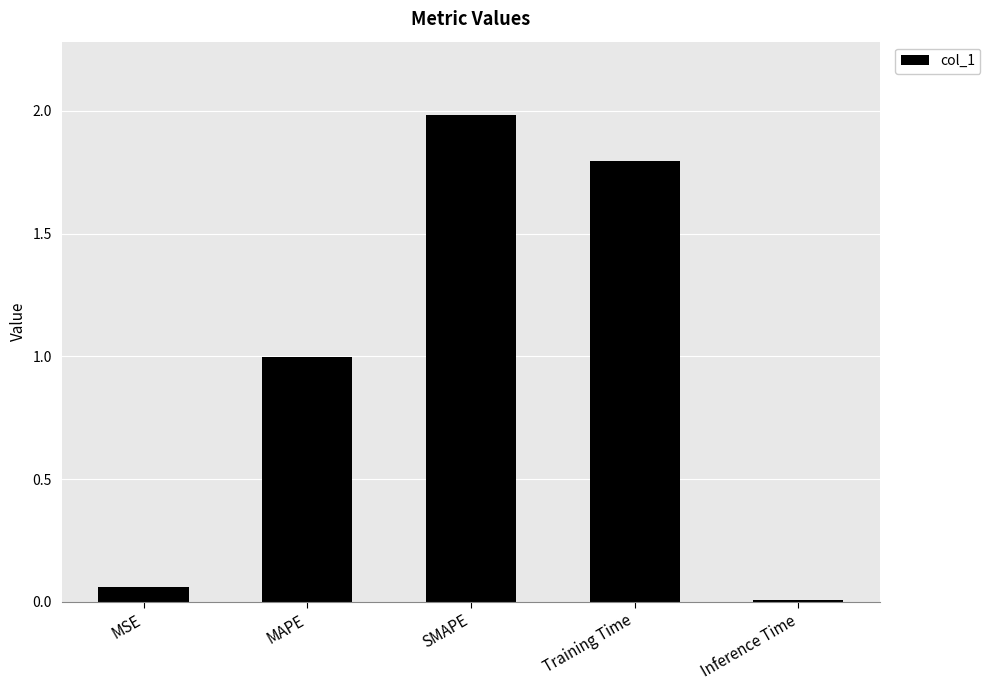

Is it true that the value at MAPE is 0.2?

False